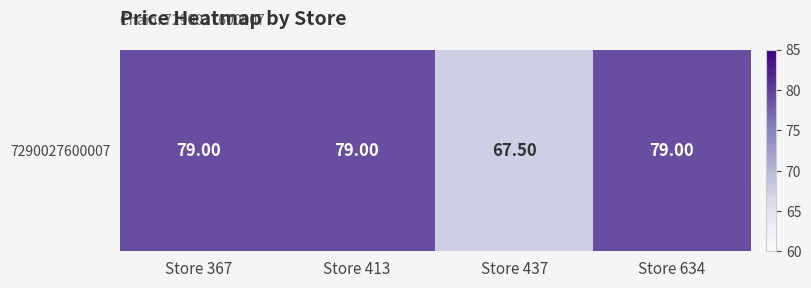

List the labels in order of value, largest first.

Store 367, Store 413, Store 634, Store 437